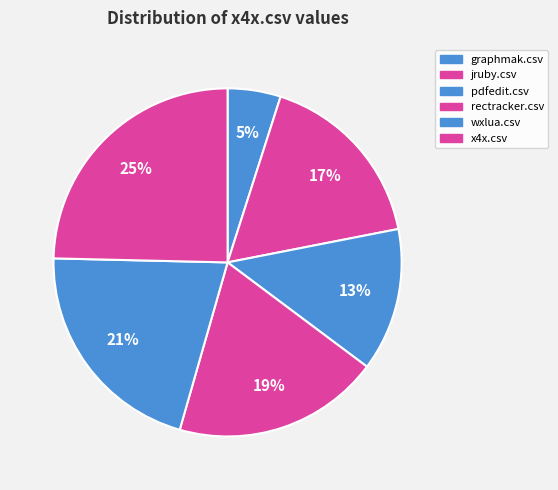

Count the number of slices in the pie.

6